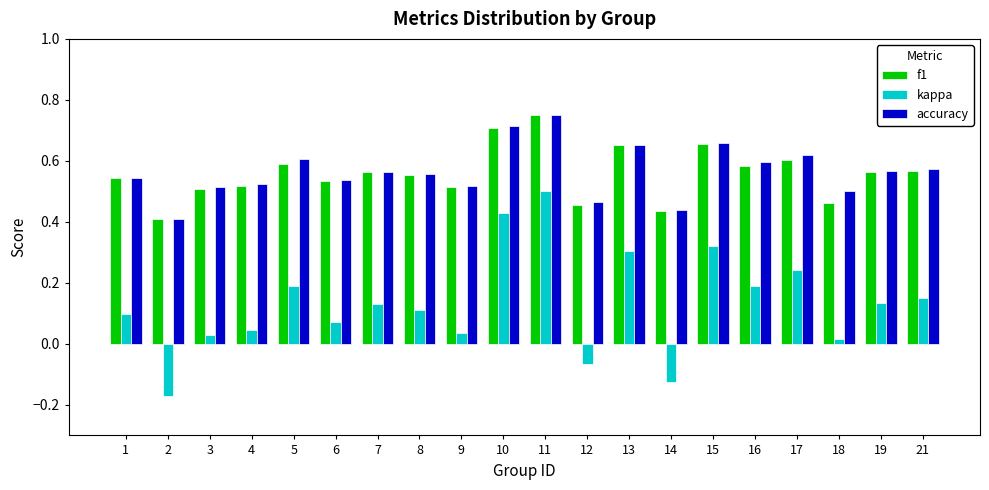

What is the total value across all series at 11?

2.0